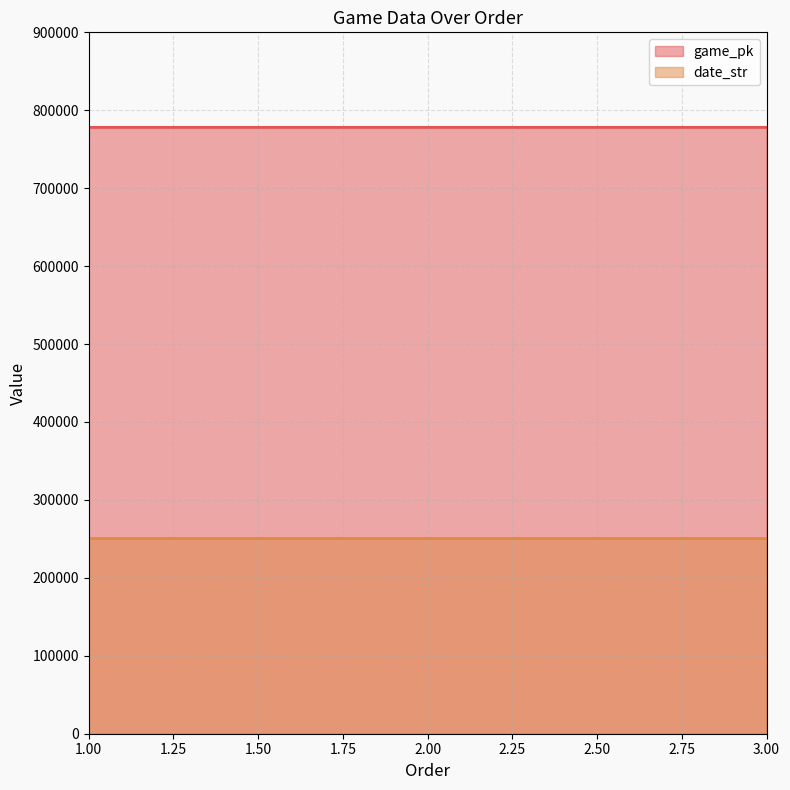

Does the chart display data point markers on the line(s)?

No